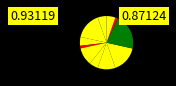

How many segments does this pie chart have?

11